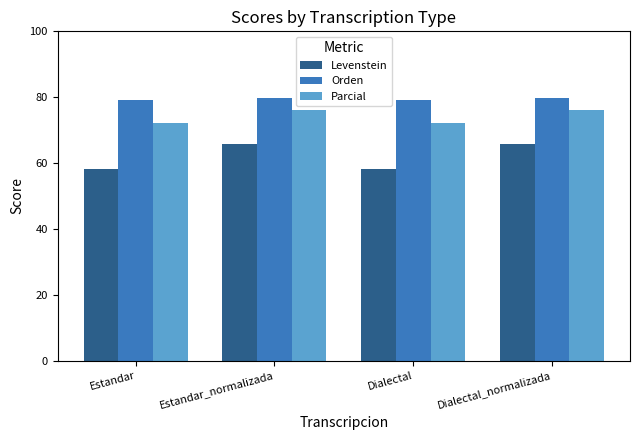

What is the sum of the Levenstein values at Estandar_normalizada and Dialectal?

123.8